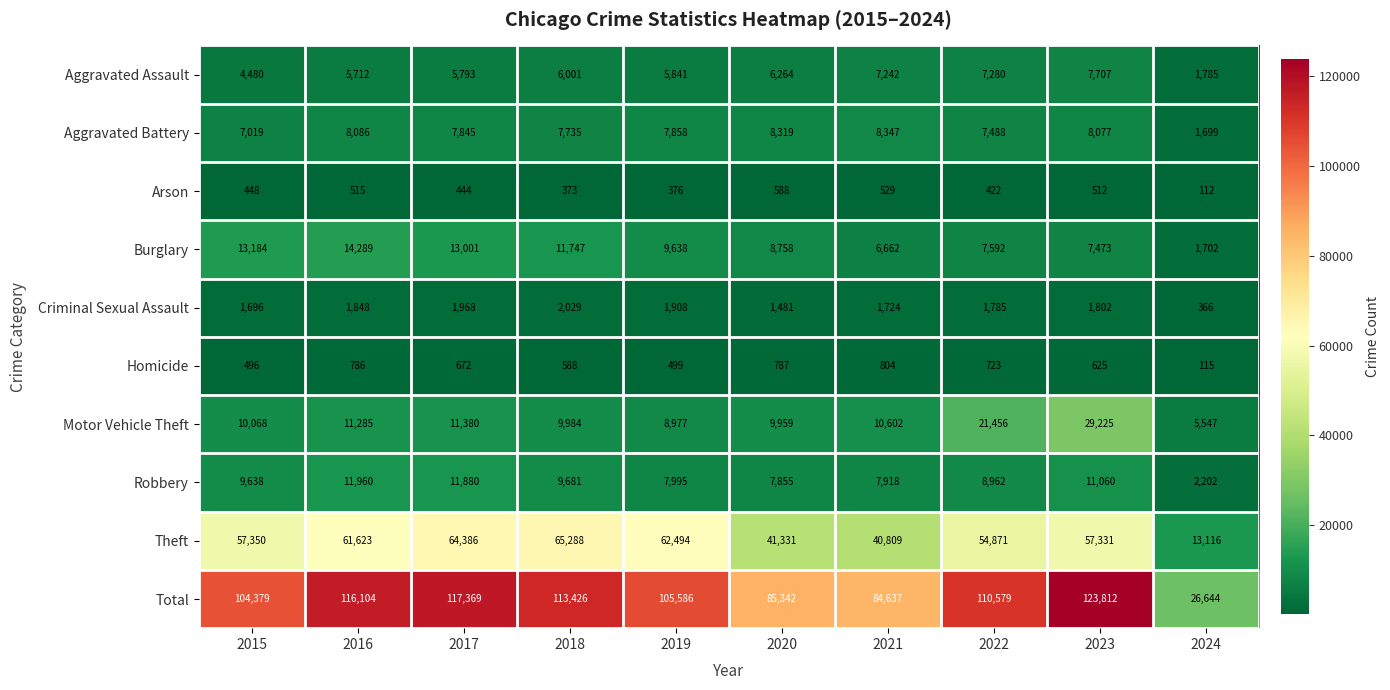

True or false: Robbery has a value of 7918 at 2021.

True